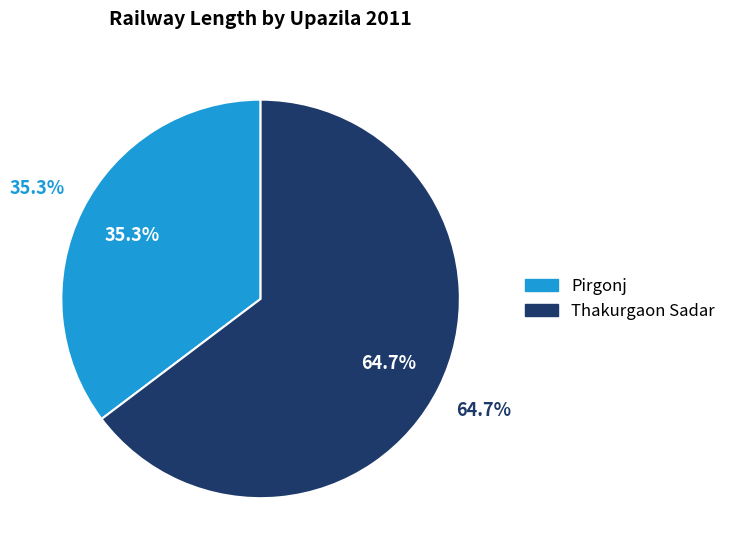

How many segments does this pie chart have?

2